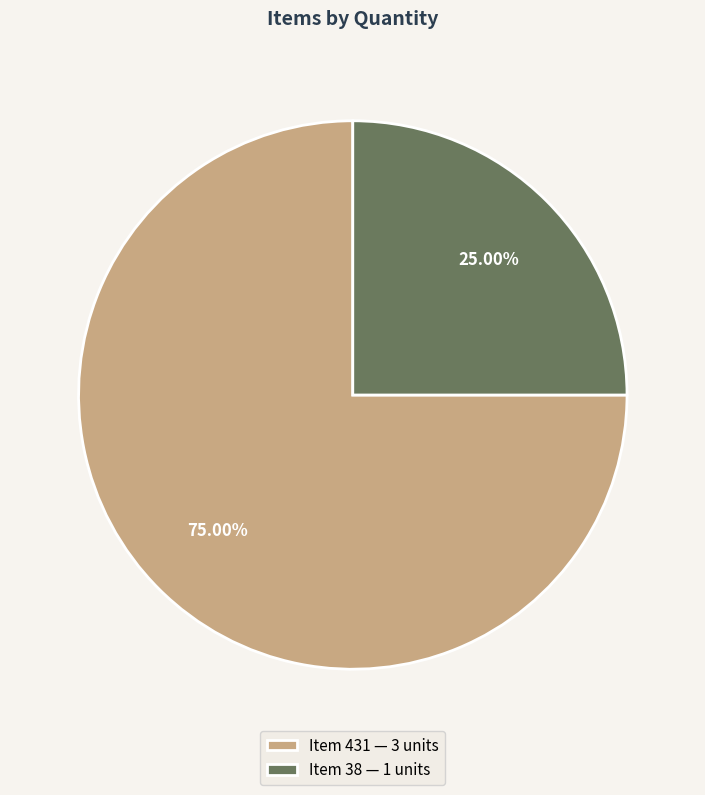

To the nearest percent, what is the difference between the largest and smallest slice percentages?

50%